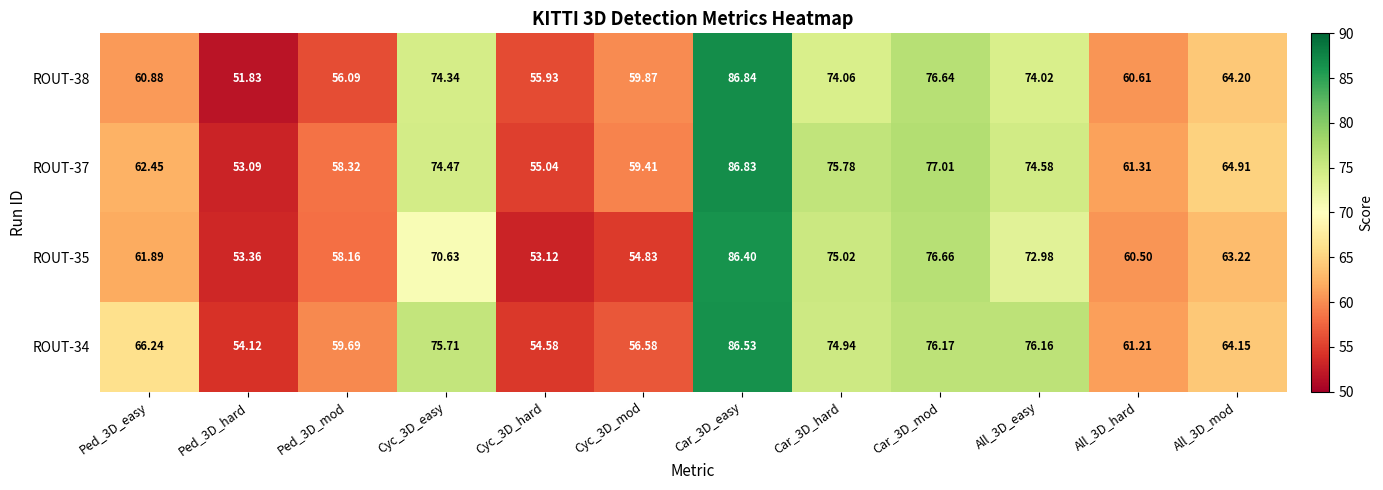

Reading left to right, transcribe all the data shown in this chart.

ROUT-38: Ped_3D_easy=60.9	Ped_3D_hard=51.8	Ped_3D_mod=56.1	Cyc_3D_easy=74.3	Cyc_3D_hard=55.9	Cyc_3D_mod=59.9	Car_3D_easy=86.8	Car_3D_hard=74.1	Car_3D_mod=76.6	All_3D_easy=74.0	All_3D_hard=60.6	All_3D_mod=64.2
ROUT-37: Ped_3D_easy=62.5	Ped_3D_hard=53.1	Ped_3D_mod=58.3	Cyc_3D_easy=74.5	Cyc_3D_hard=55.0	Cyc_3D_mod=59.4	Car_3D_easy=86.8	Car_3D_hard=75.8	Car_3D_mod=77.0	All_3D_easy=74.6	All_3D_hard=61.3	All_3D_mod=64.9
ROUT-35: Ped_3D_easy=61.9	Ped_3D_hard=53.4	Ped_3D_mod=58.2	Cyc_3D_easy=70.6	Cyc_3D_hard=53.1	Cyc_3D_mod=54.8	Car_3D_easy=86.4	Car_3D_hard=75.0	Car_3D_mod=76.7	All_3D_easy=73.0	All_3D_hard=60.5	All_3D_mod=63.2
ROUT-34: Ped_3D_easy=66.2	Ped_3D_hard=54.1	Ped_3D_mod=59.7	Cyc_3D_easy=75.7	Cyc_3D_hard=54.6	Cyc_3D_mod=56.6	Car_3D_easy=86.5	Car_3D_hard=74.9	Car_3D_mod=76.2	All_3D_easy=76.2	All_3D_hard=61.2	All_3D_mod=64.2